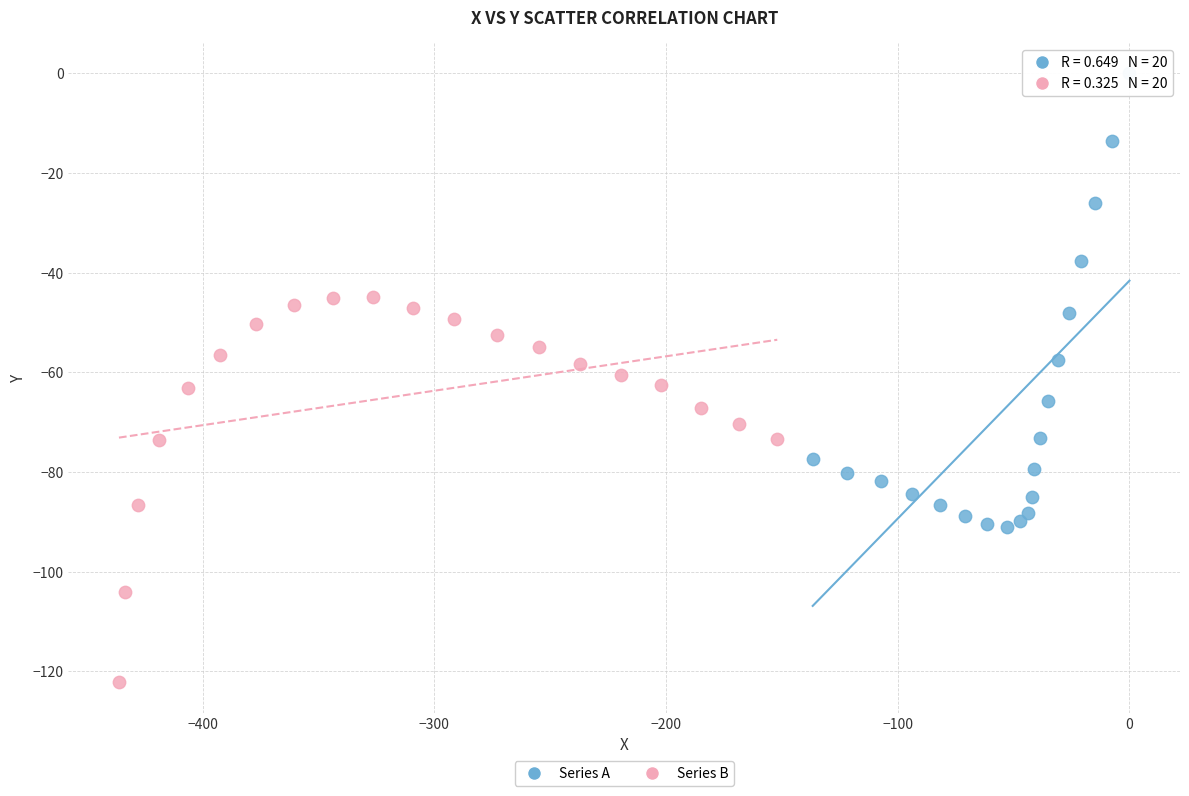

Which series reaches the maximum Y coordinate?

Series A